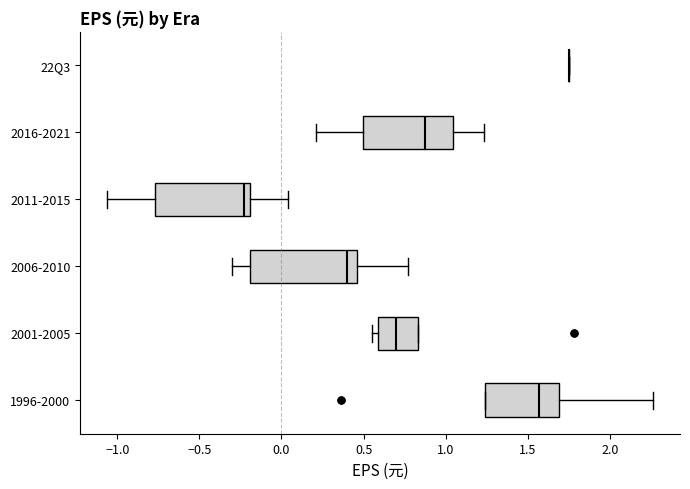

Which box is the widest, from its left edge to its right edge?

2006-2010